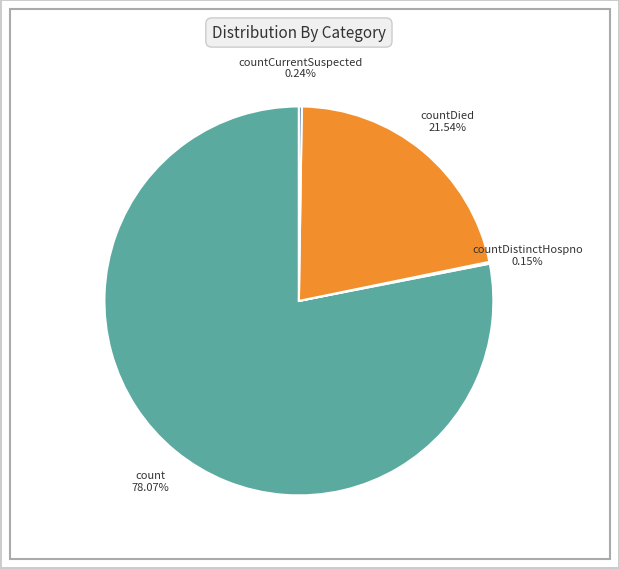

To the nearest percent, what is the difference between the largest and smallest slice percentages?

78%